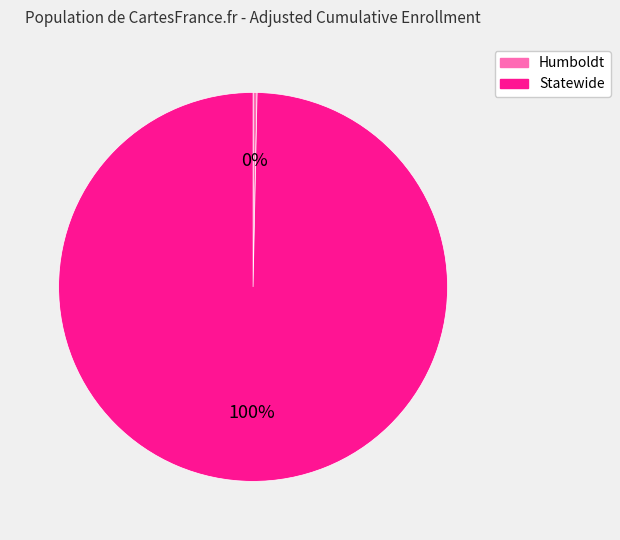

Count the number of slices in the pie.

2